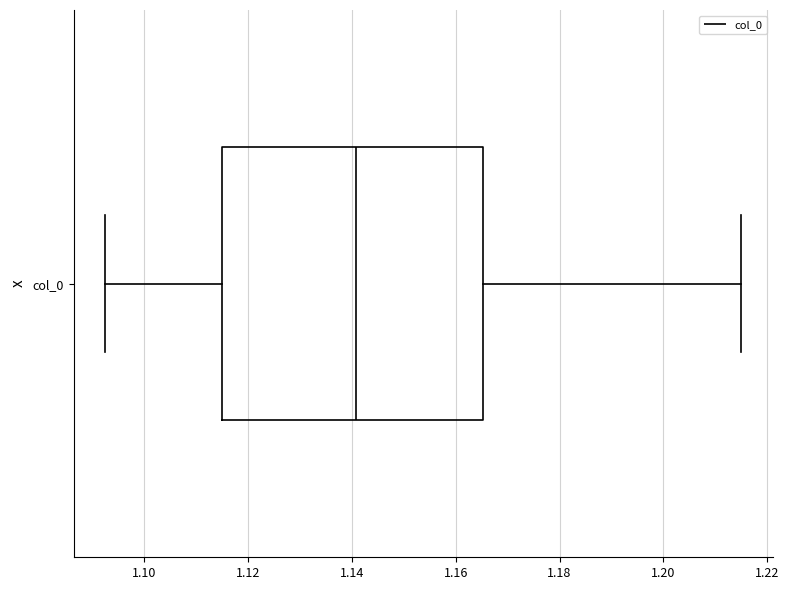

Where is the left edge of the box for col_0 on the x-axis? The values are not printed on the chart, so give them approximately, as read against the axis.

1.116